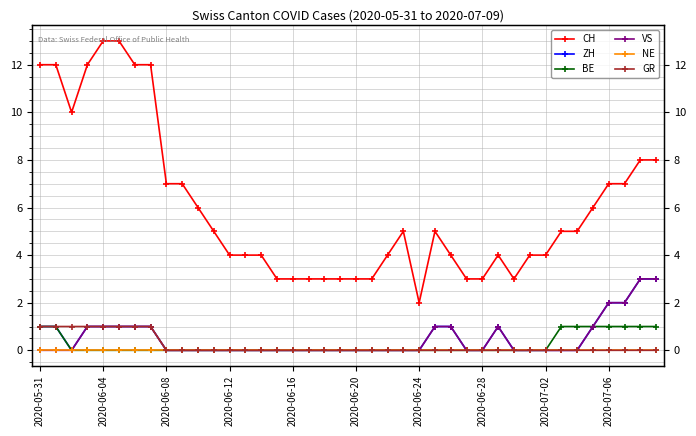

Which series has the largest total across all categories?

CH